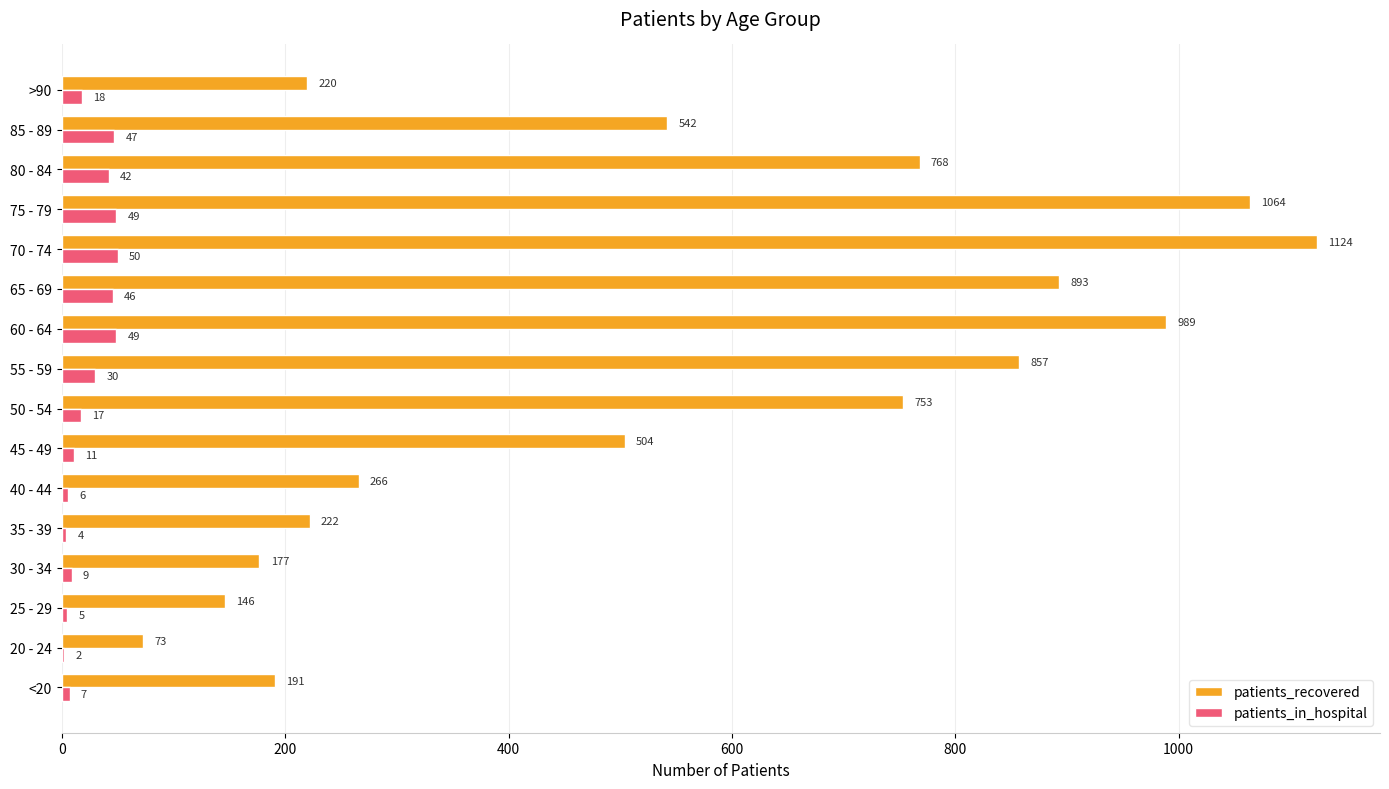

Which series has the largest range (max minus min)?

patients_recovered